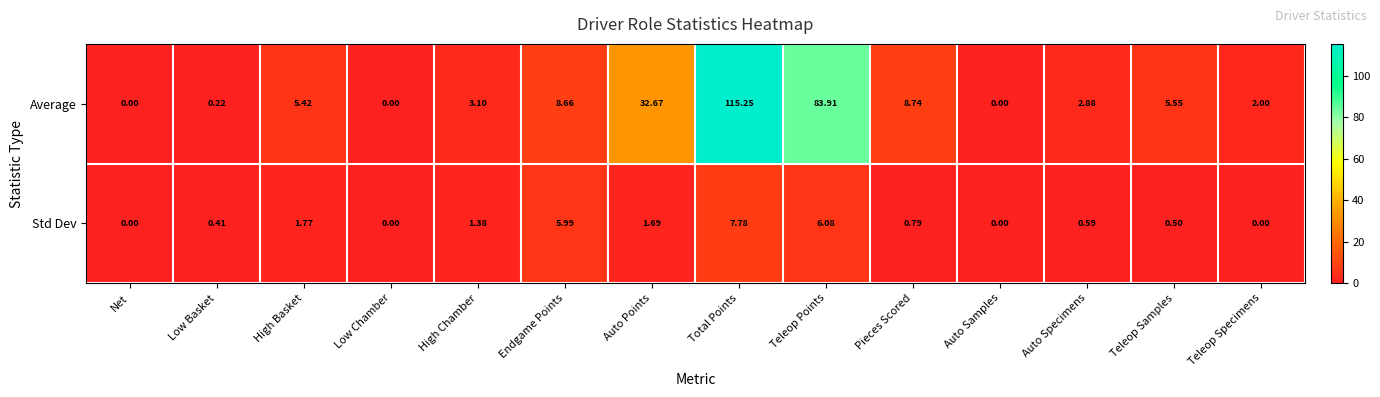

Where is Std Dev nearest to the value 3?

High Basket